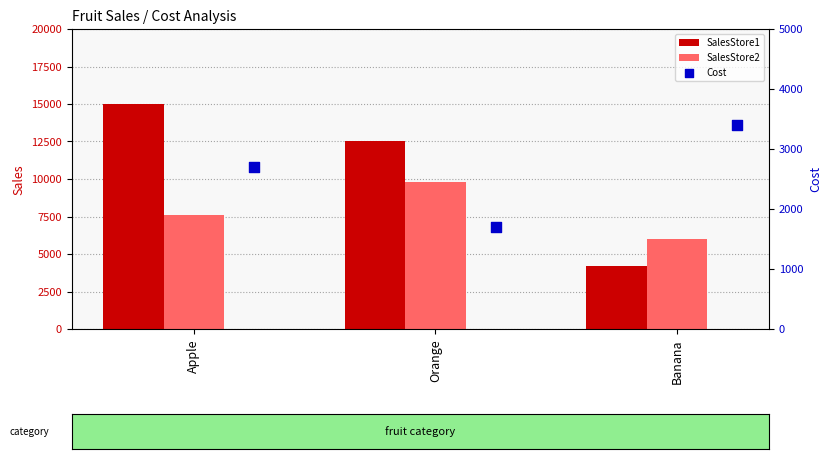

Which category has the highest value in the SalesStore1 series?

Apple